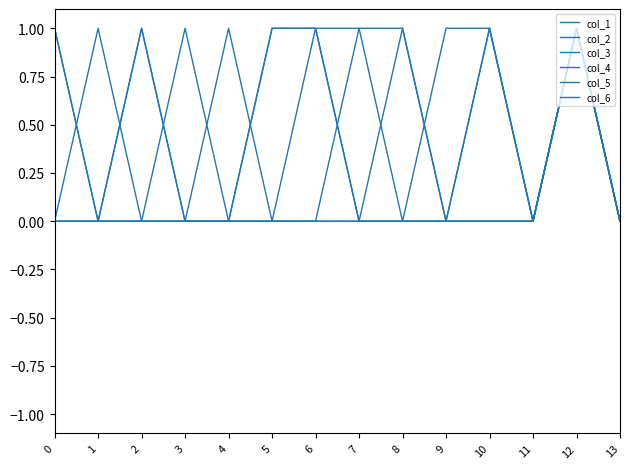

How many distinct data groups are displayed?

6